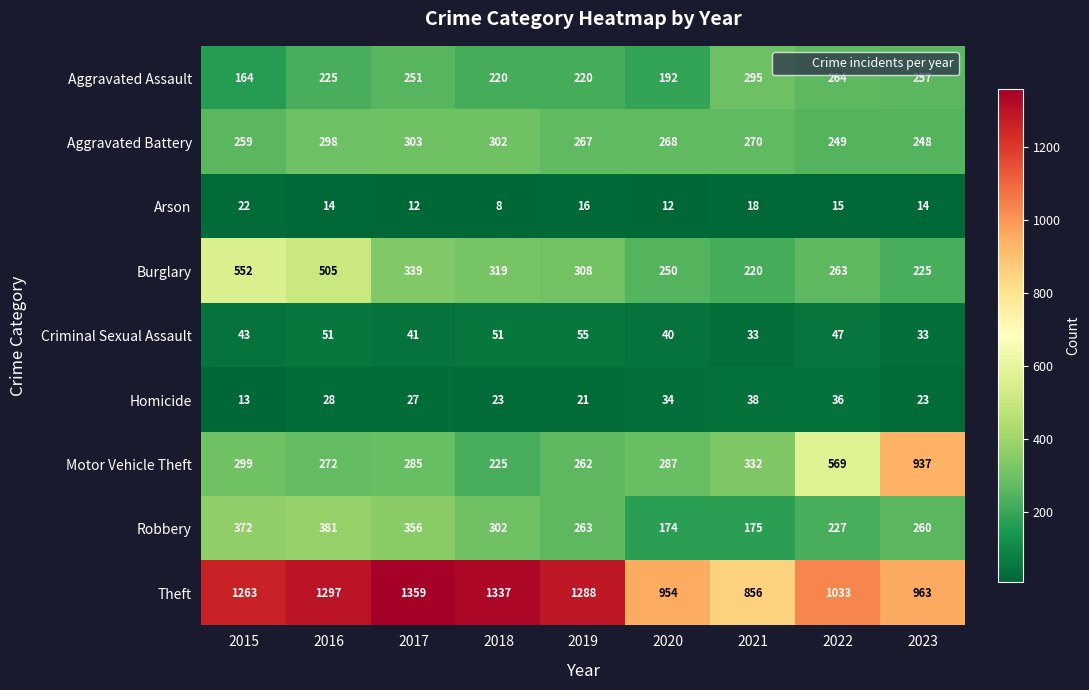

What is the total value across all series at 2018?

2787